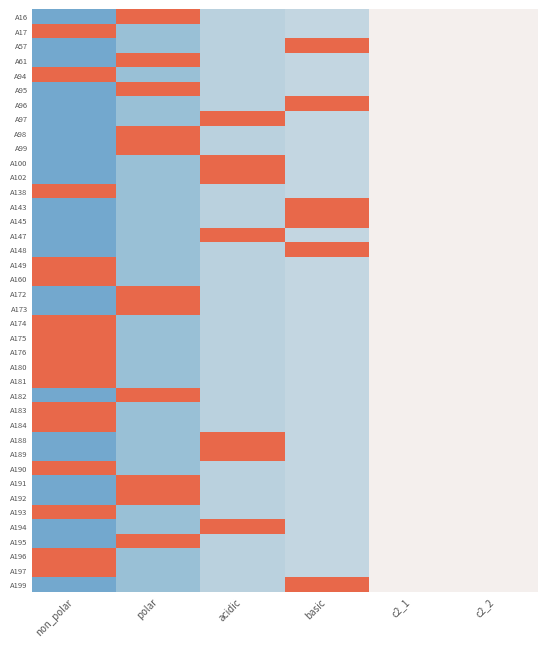

Which has a higher value, polar or non_polar?

polar